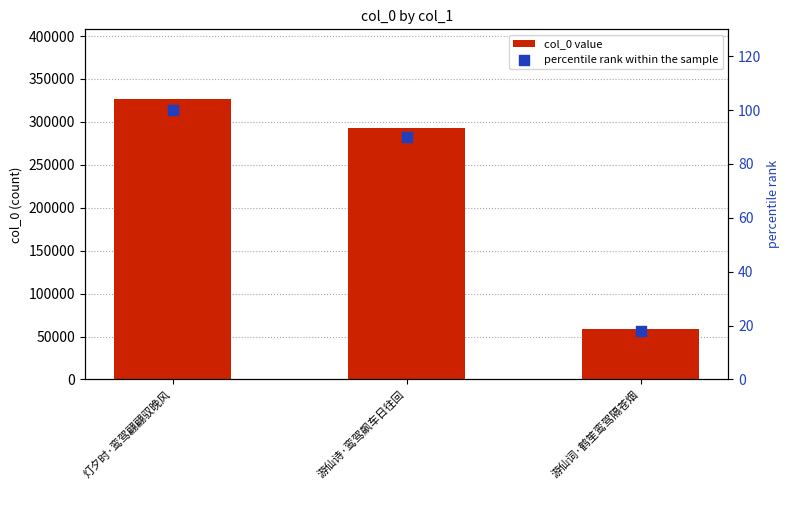

Which series has the largest Y range (max minus min)?

col_0 value